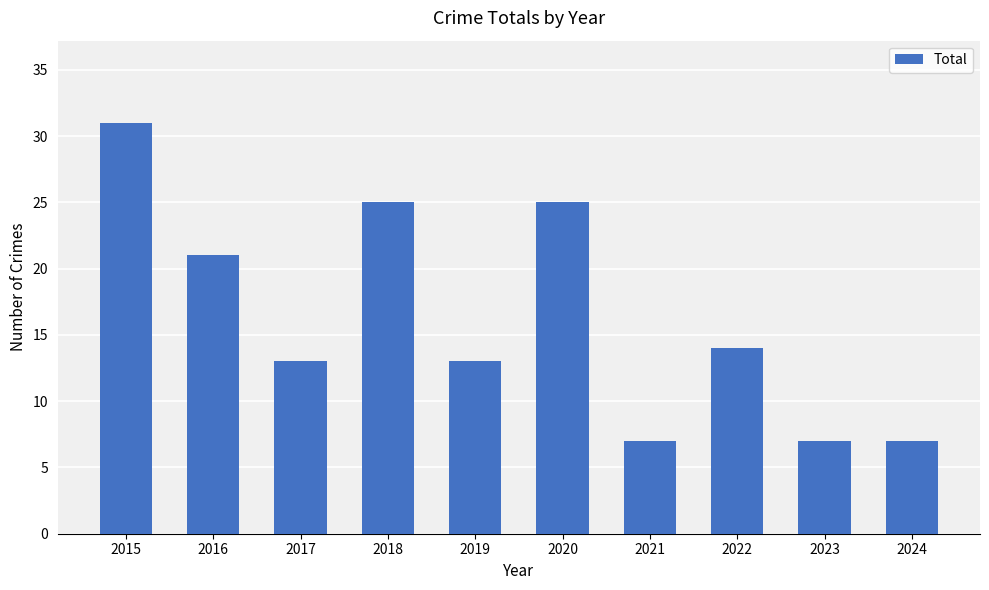

What is the average value?

16